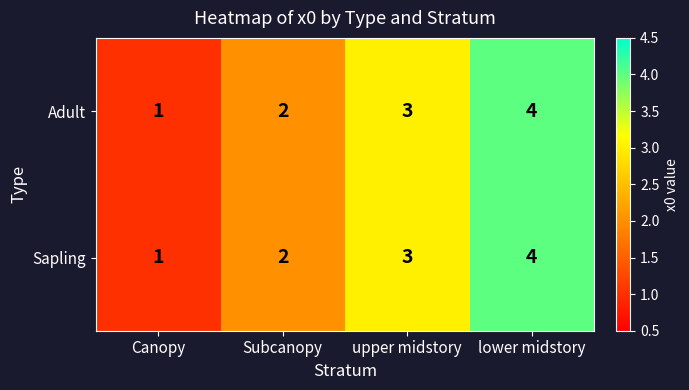

What is the difference between the maximum and minimum values in the Sapling series?

3